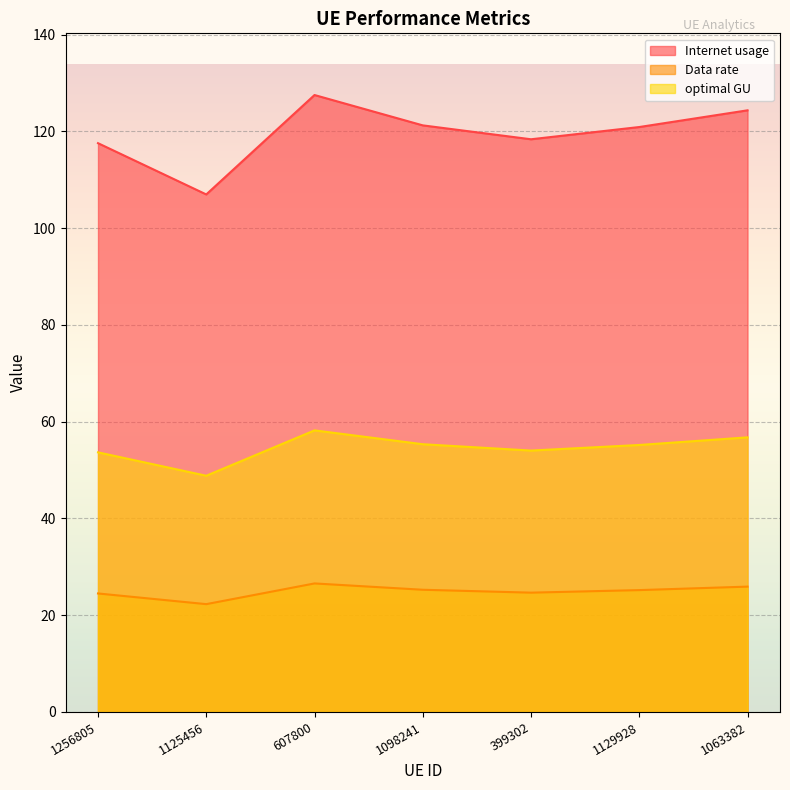

True or false: Data rate and optimal GU intersect in this chart.

False